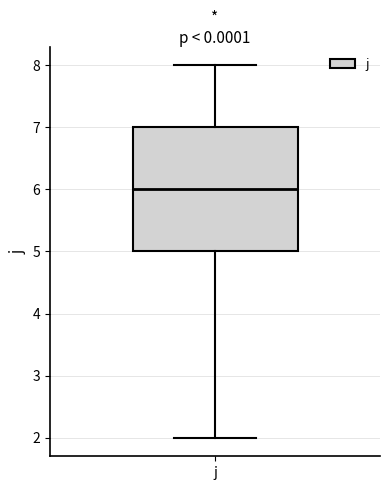

Transcribe this box plot: give where the median line is, the range the box spans, and where the two whiskers end, as read against the y-axis. The values are not printed on the chart, so give them approximately, as read against the axis.

median 6, box 5 to 7, whiskers 2 to 8